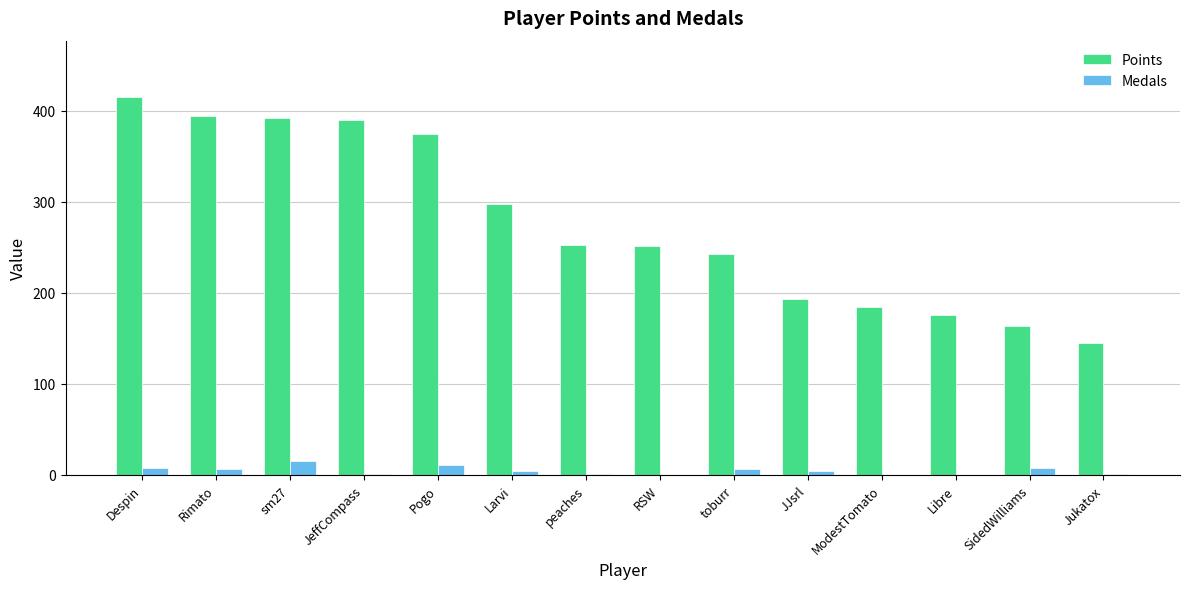

Which series has the largest total across all categories?

Points